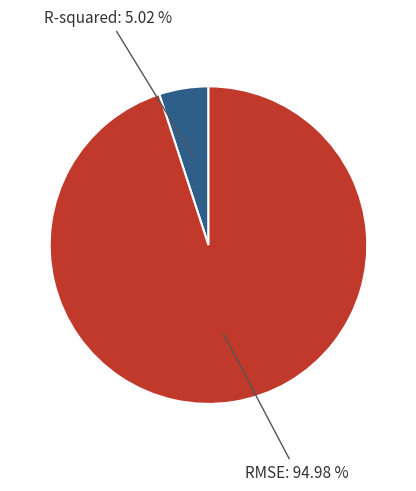

To the nearest percent, what is the difference between the largest and smallest slice percentages?

90%